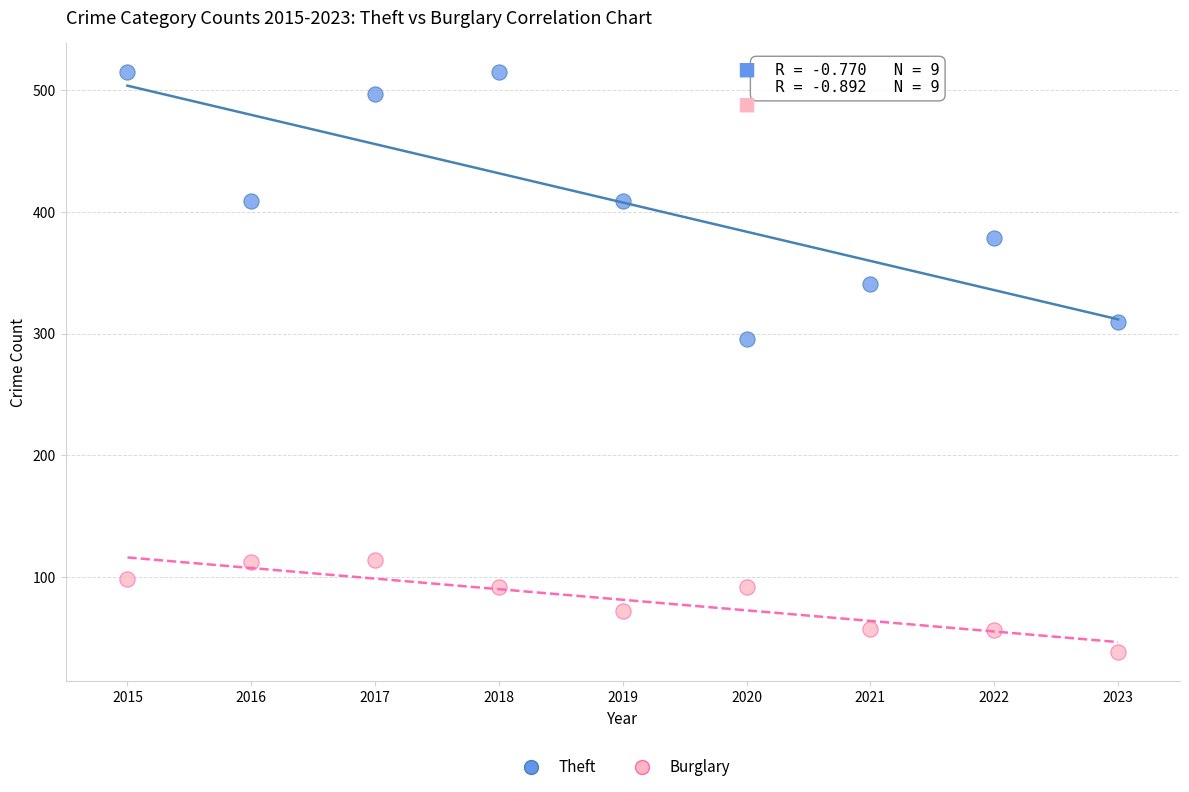

Across all series, what Y value is closest to 276?

296